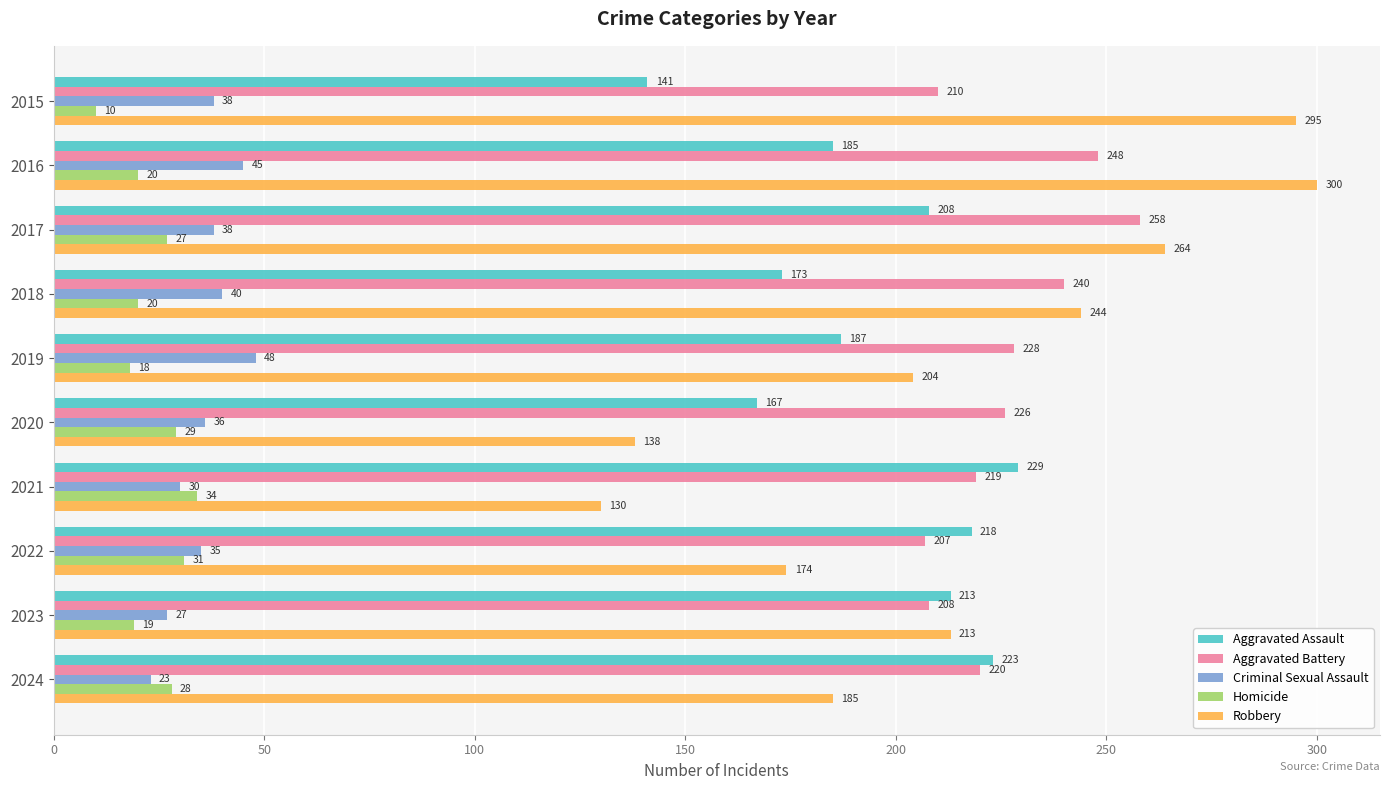

At how many categories does at least one series exceed 257?

3